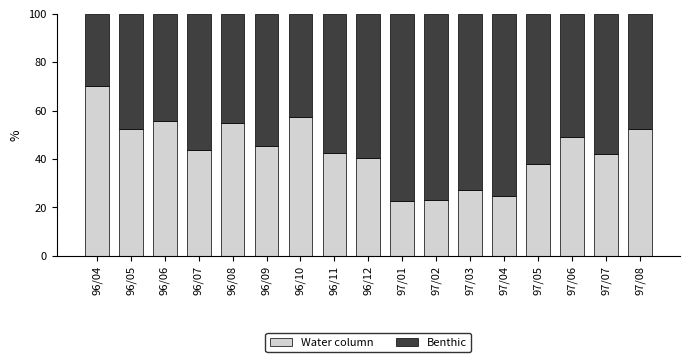

True or false: Water column has a value of 40.7 at 97/01.

False